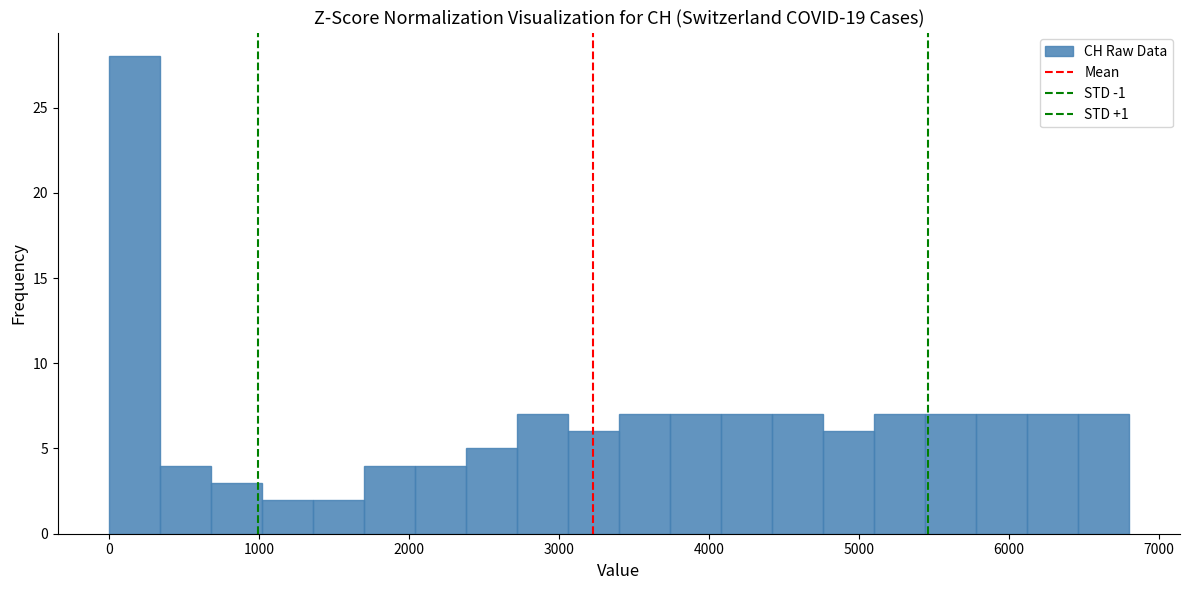

Around what value on the x-axis is the tallest bar? Give the approximate position of its centre, as read against the axis.

200